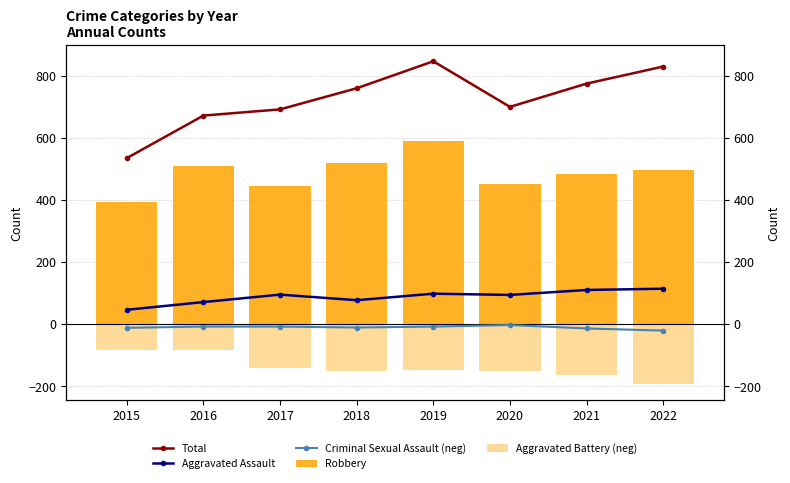

At which category does the chart reach its minimum across all series?

2022